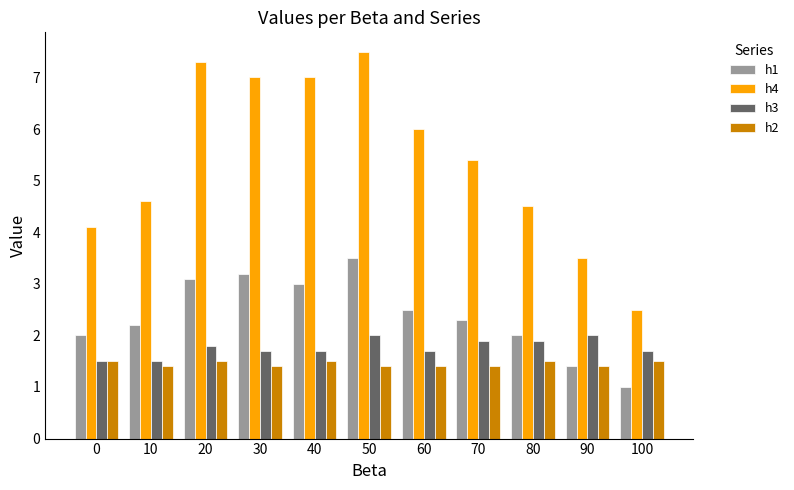

What is the difference between the highest and lowest values at 0?

2.6